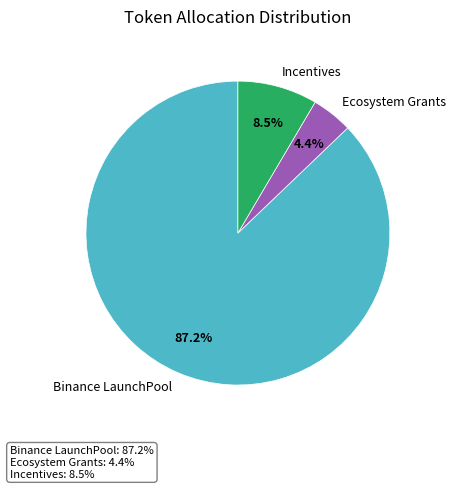

Count the number of slices in the pie.

3